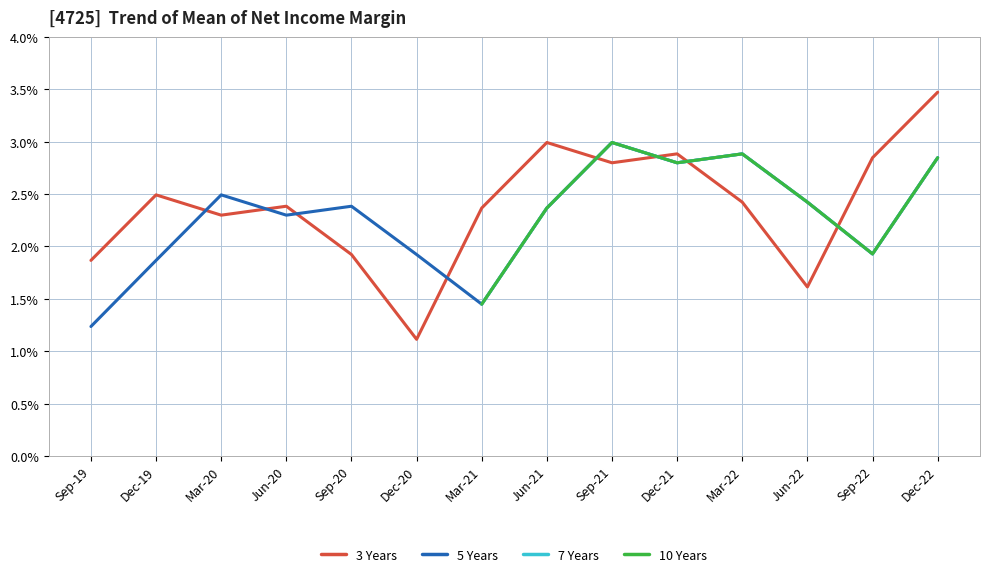

Is it true that 7 Years equals -59.7 at 12?

False